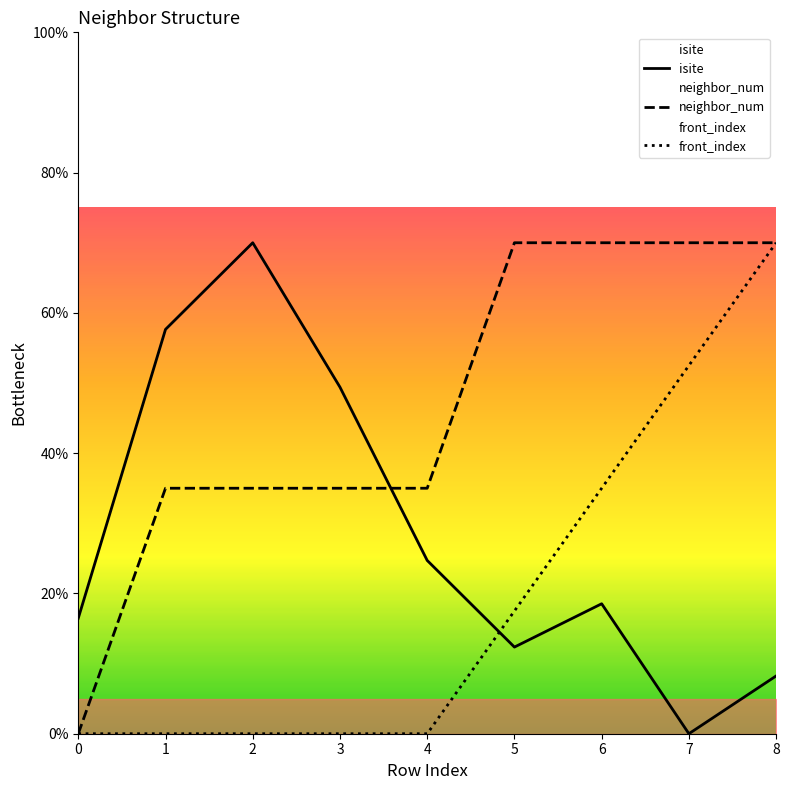

Which series changed the most between 1 and 5?

isite